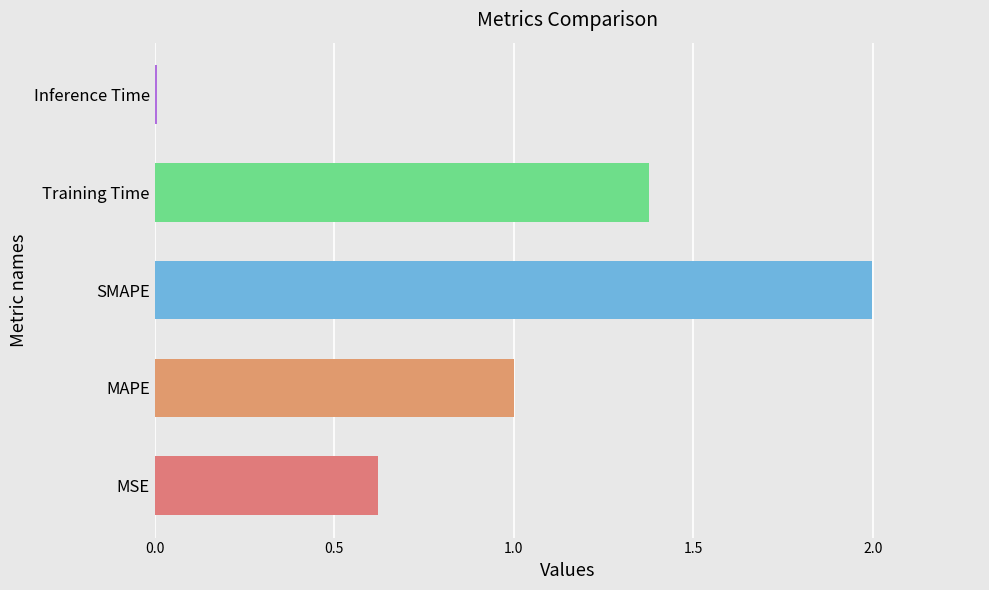

The value at Training Time is 2.0. True or false?

False